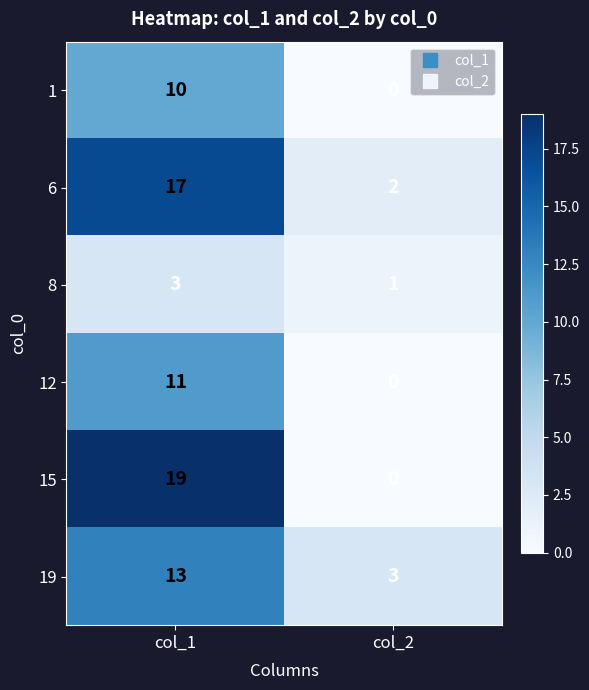

What is the total value across all series at col_2?

6